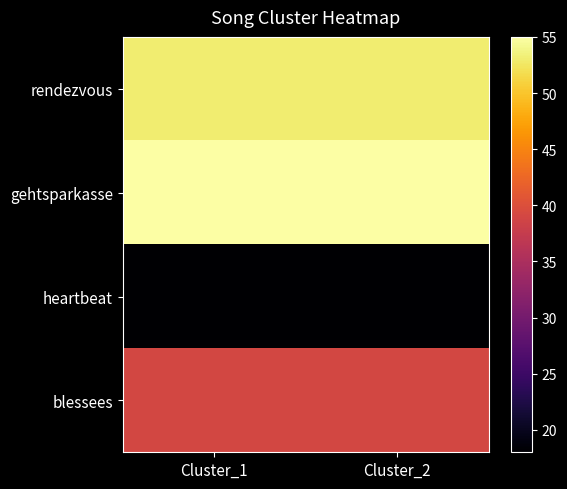

At Cluster_2, list the series in order from smallest to largest.

heartbeat, blessees, rendezvous, gehtsparkasse